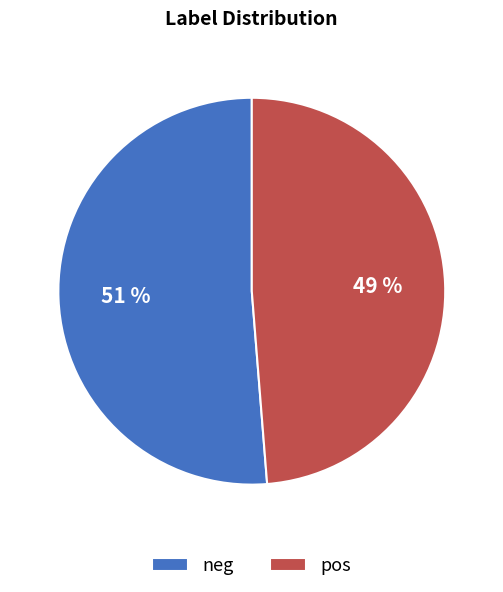

What is the smallest slice in the pie chart?

pos